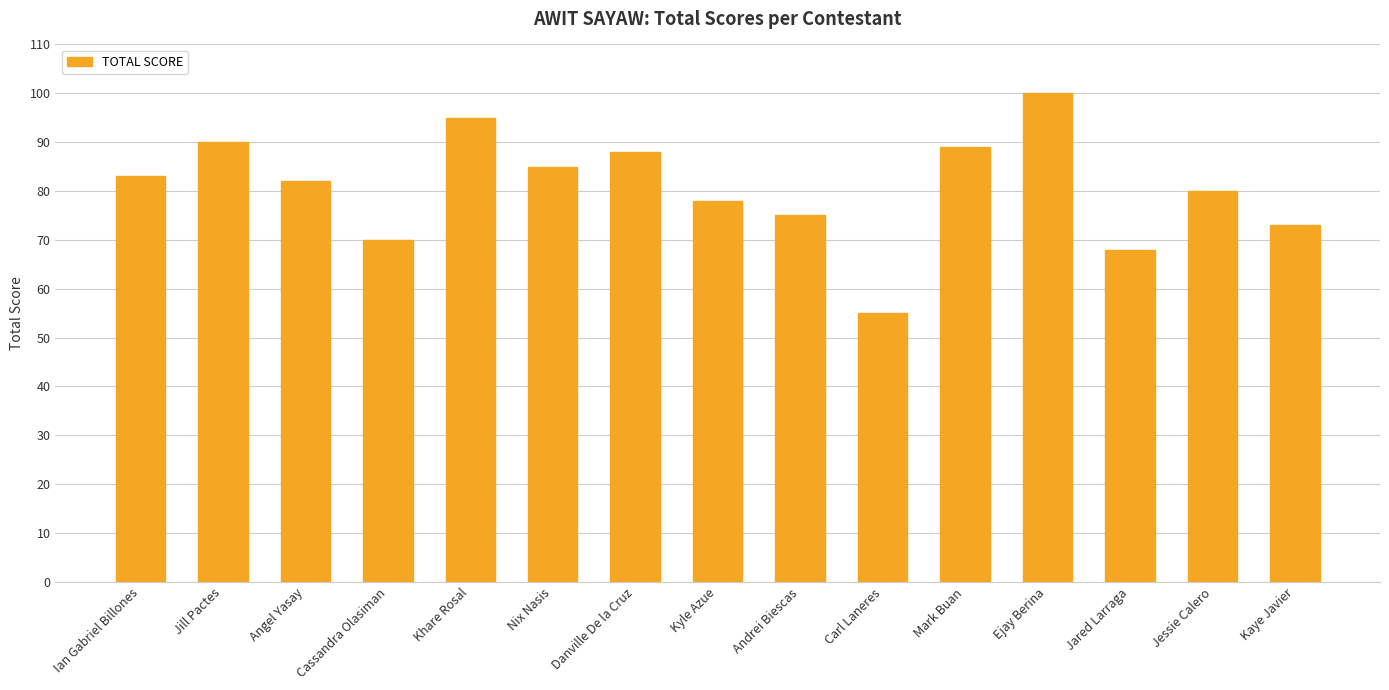

Reading left to right, what are all the values shown in this chart?

Ian Gabriel Billones=83	Jill Pactes=90	Angel Yasay=82	Cassandra Olasiman=70	Khare Rosal=95	Nix Nasis=85	Danville De la Cruz=88	Kyle Azue=78	Andrei Biescas=75	Carl Laneres=55	Mark Buan=89	Ejay Berina=100	Jared Larraga=68	Jessie Calero=80	Kaye Javier=73